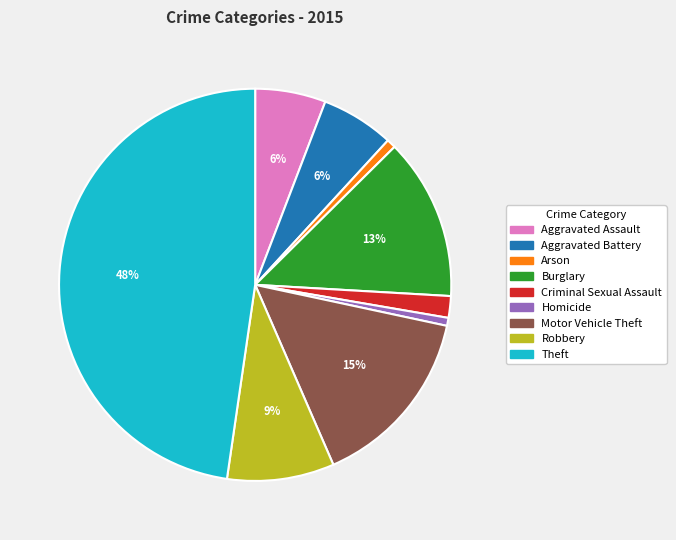

Is it true that Homicide is 14% of the pie?

False